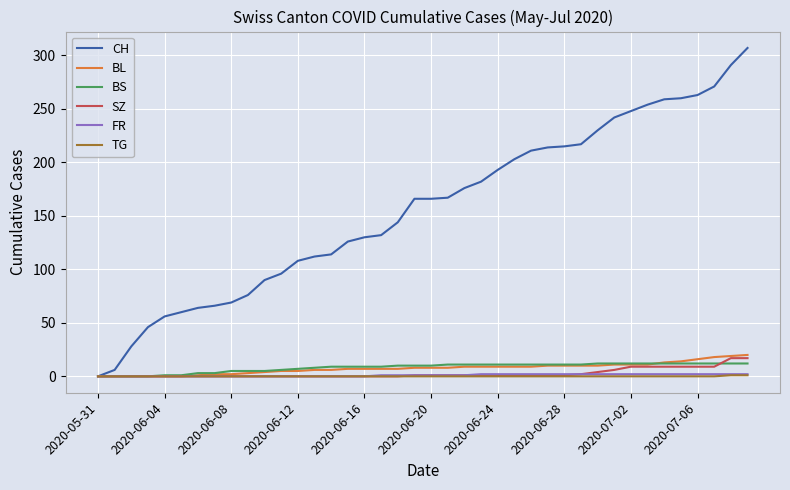

Which series has the largest total across all categories?

CH